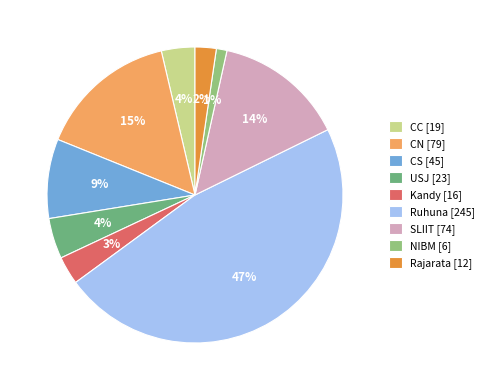

Is NIBM [6] the majority of the pie?

No